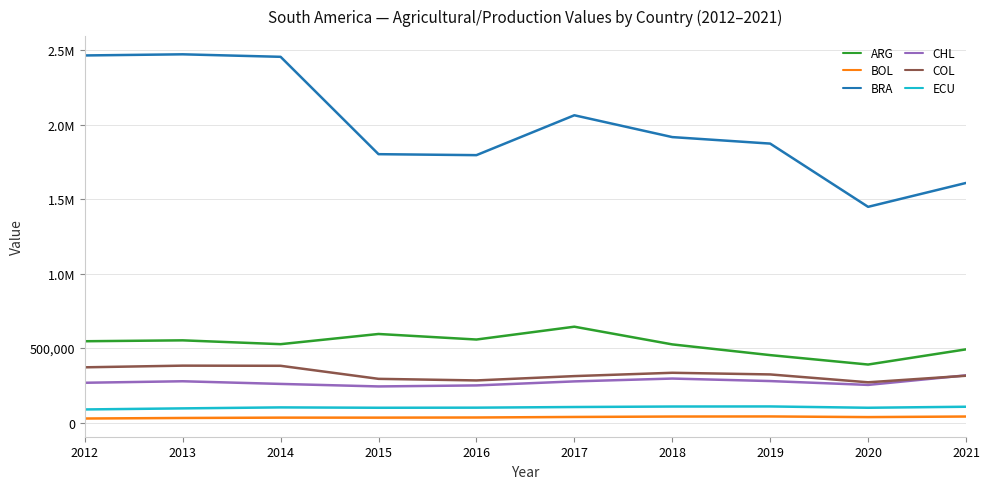

Is this an area chart (filled region under the line)?

No